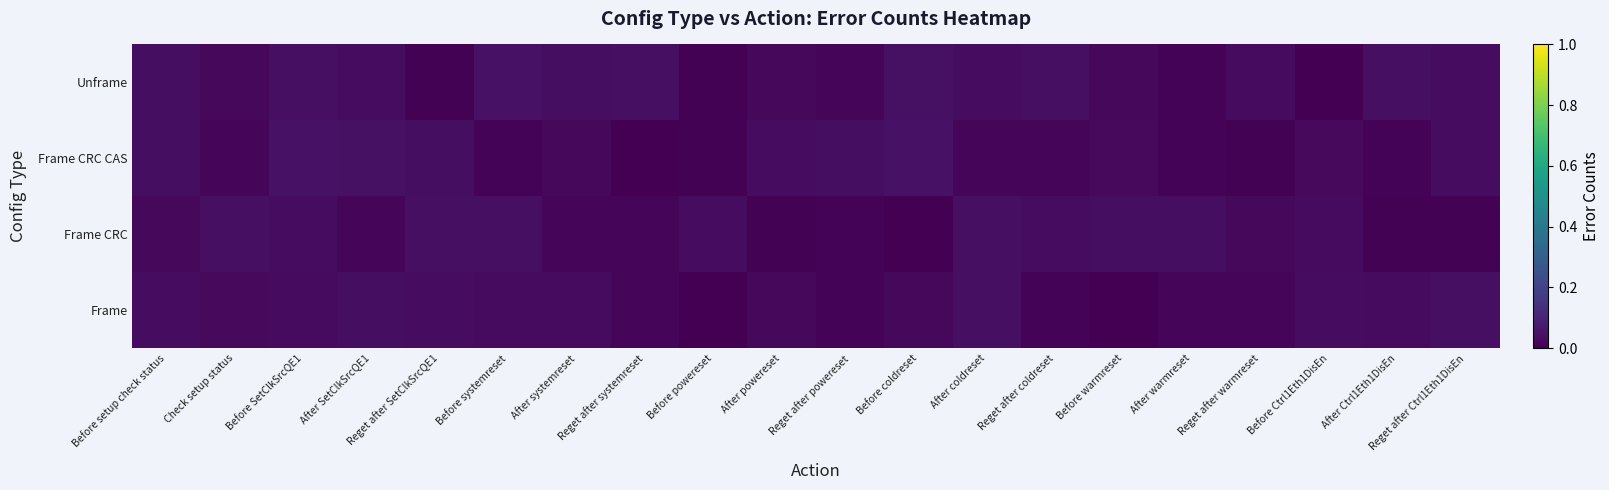

Count the number of categories in the chart.

20